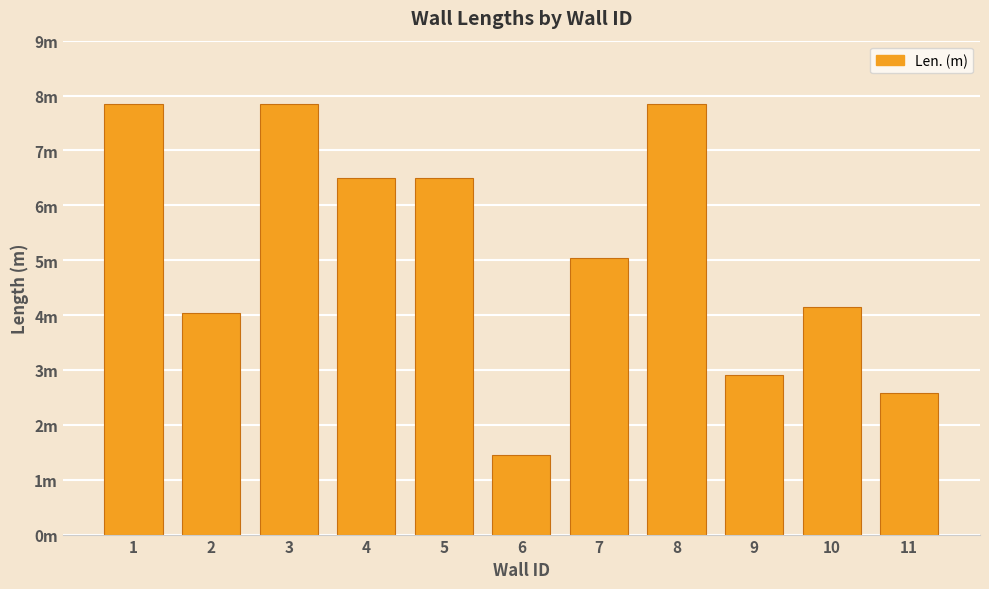

Approximately how many times larger is the value at 6 compared to 3?

0.2